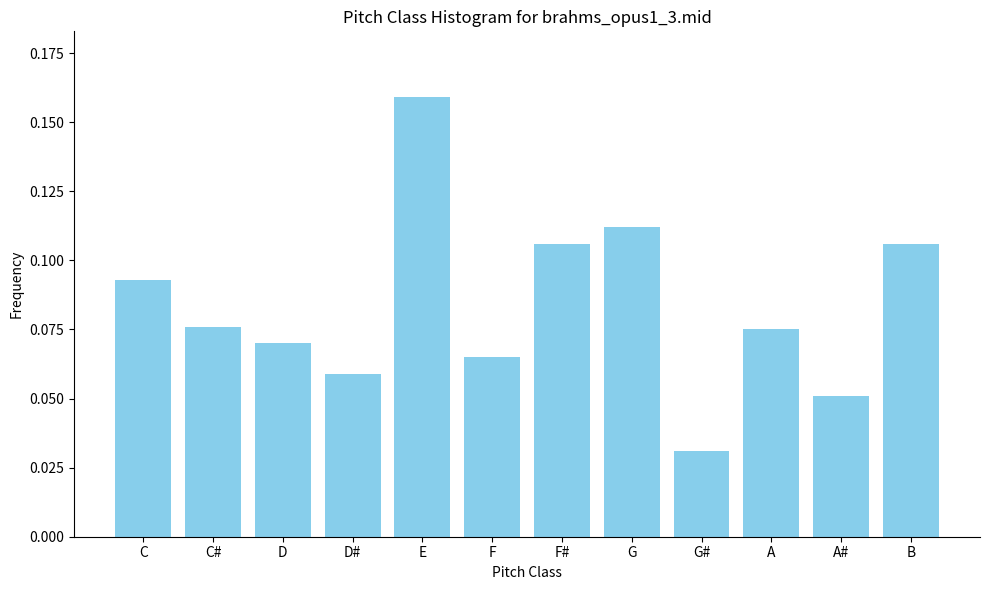

Which category has the highest value across all series?

E